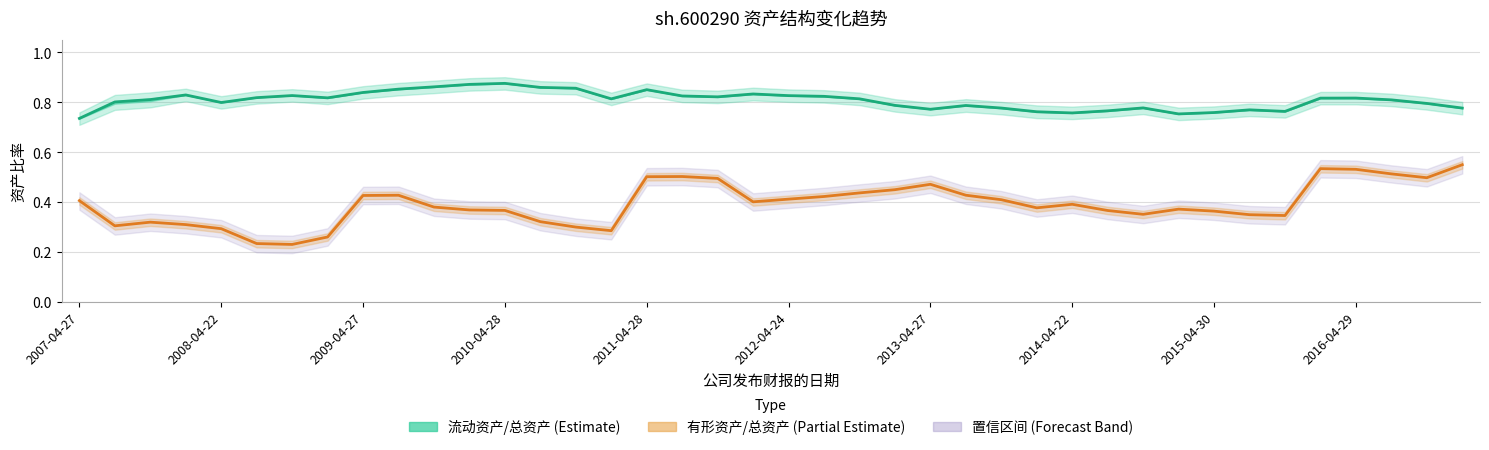

What is the difference between the 有形资产/总资产 (Partial Estimate) values at 36 and 23?

0.1